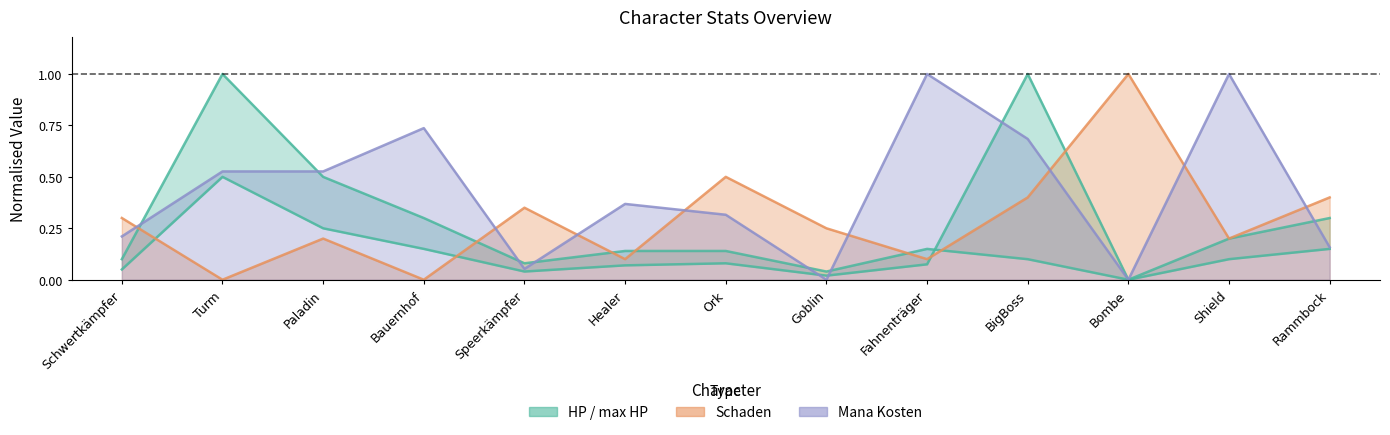

What is the maximum value for Mana Kosten?

1.0